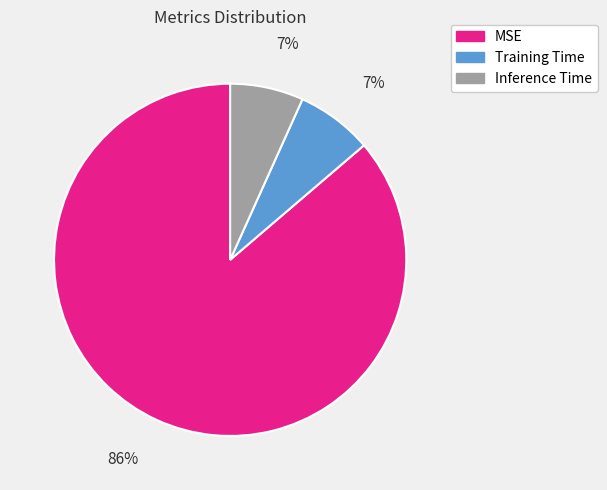

To the nearest percent, what is the combined percentage of MSE and Training Time?

93%